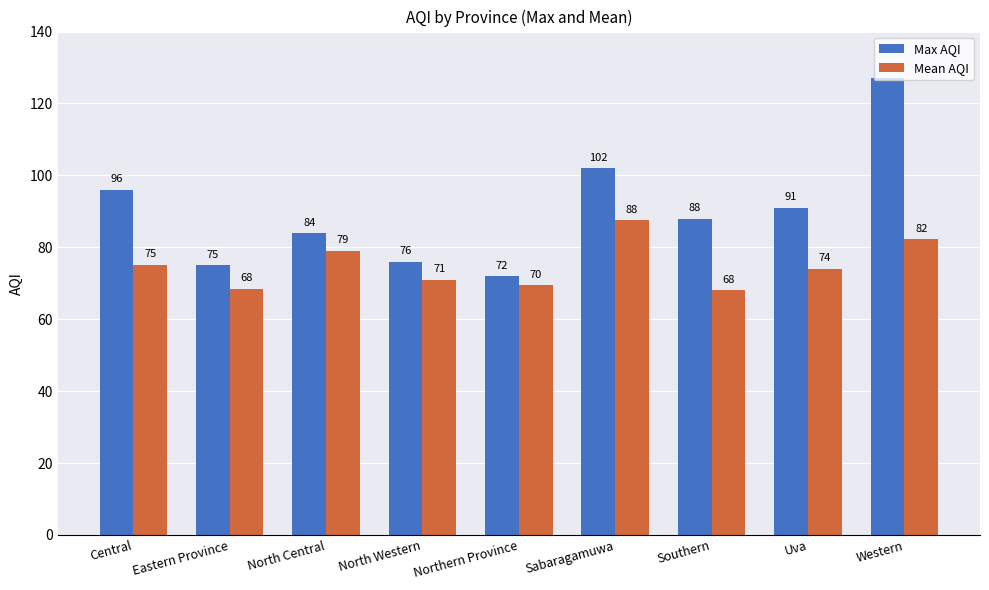

Is it true that Mean AQI equals 75.2 at Central?

True